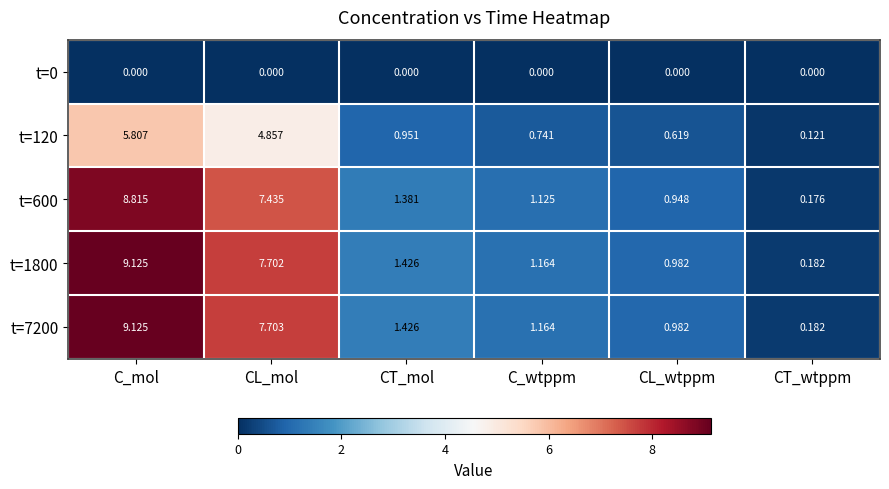

Which series has the largest total across all categories?

t=7200